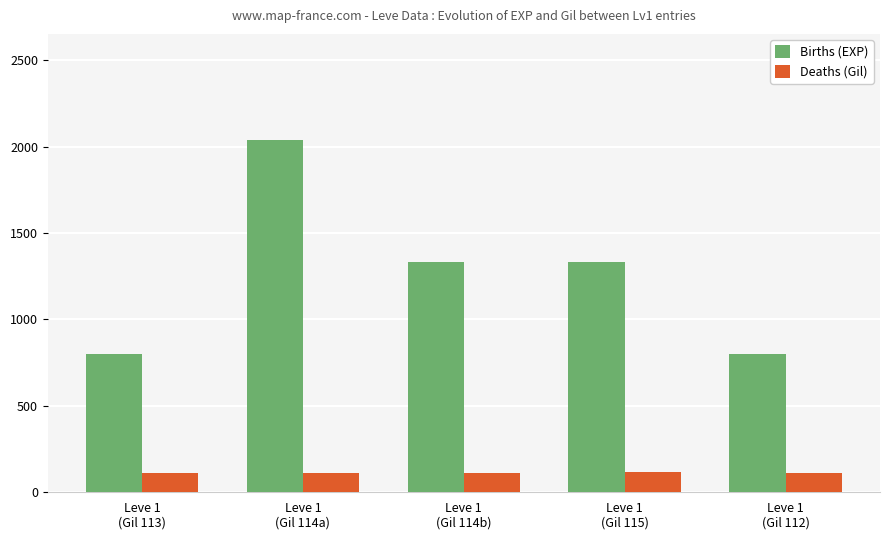

What is the value of the Deaths (Gil) bar at the 3rd from the left?

114